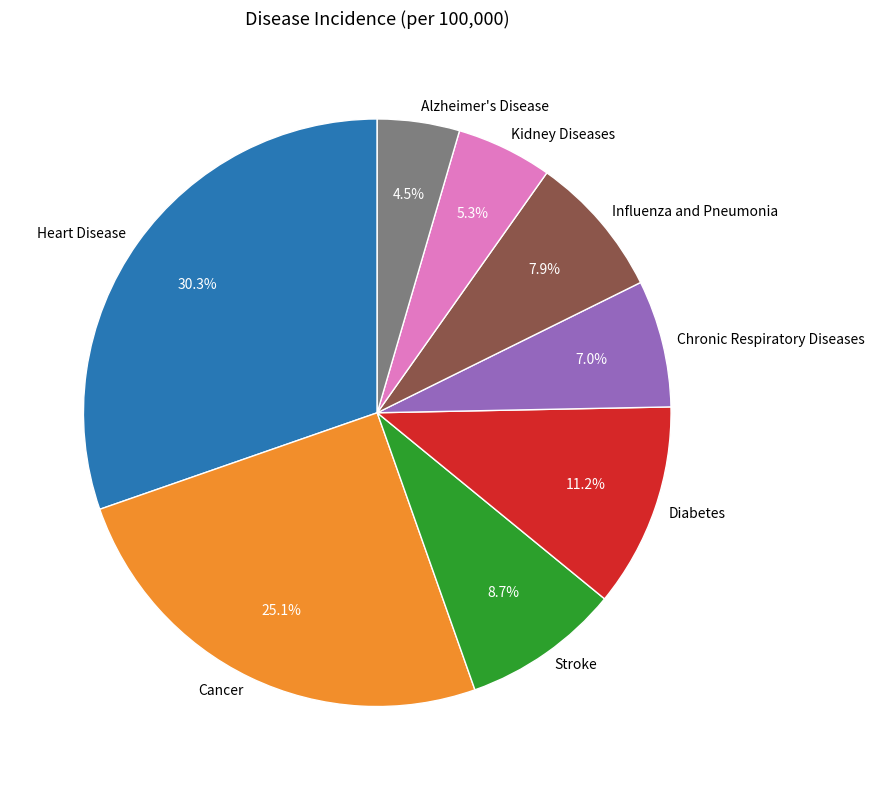

How many segments does this pie chart have?

8